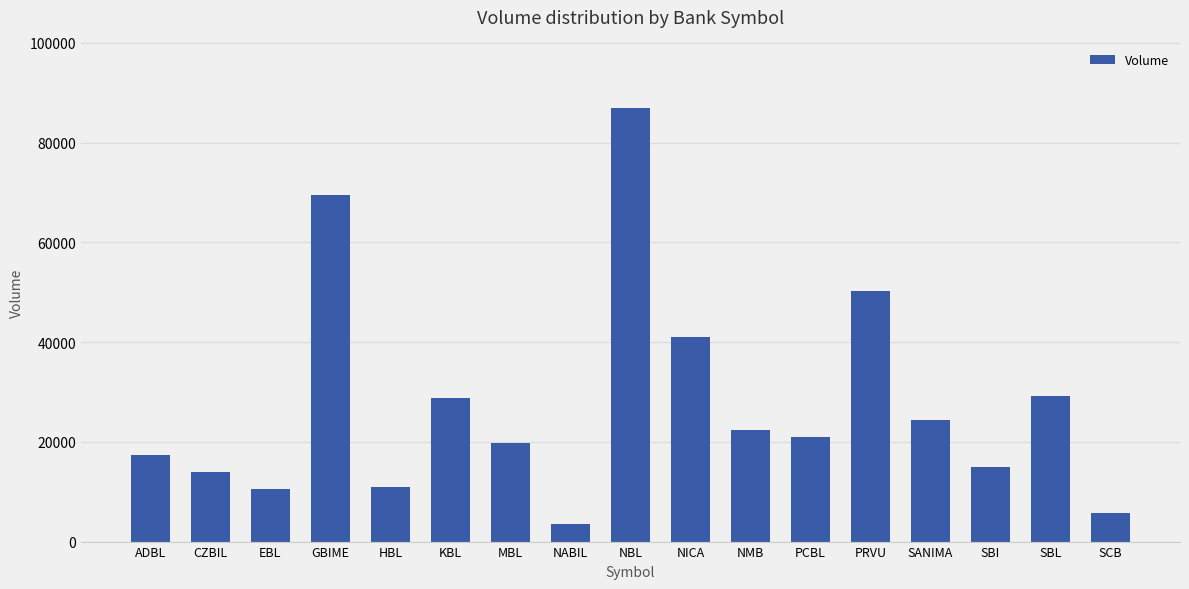

How many data points does each series have?

17